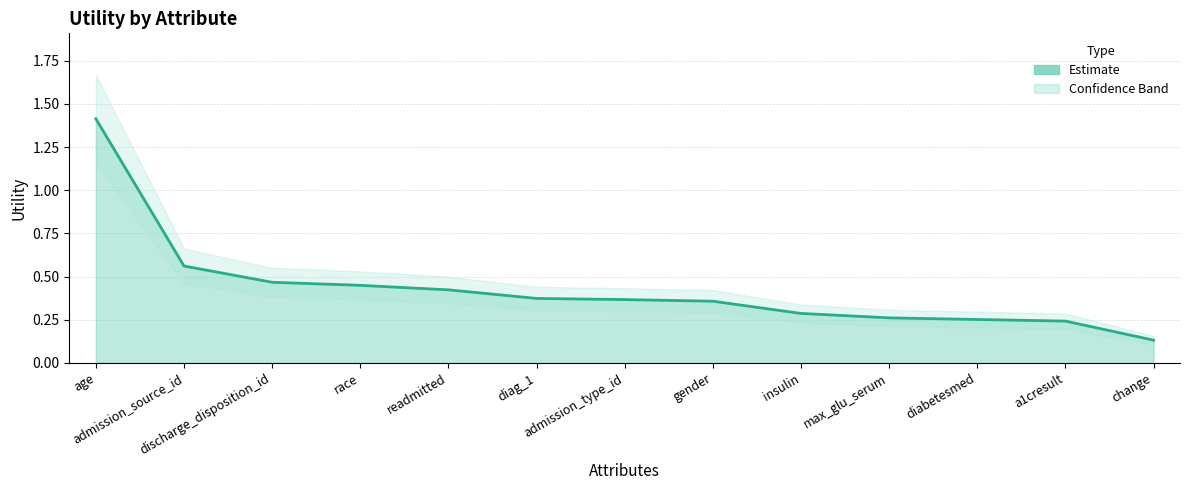

Reading left to right, extract all data points from this chart.

age=1.4	admission_source_id=0.6	discharge_disposition_id=0.5	race=0.4	readmitted=0.4	diag_1=0.4	admission_type_id=0.4	gender=0.4	insulin=0.3	max_glu_serum=0.3	diabetesmed=0.3	a1cresult=0.2	change=0.1